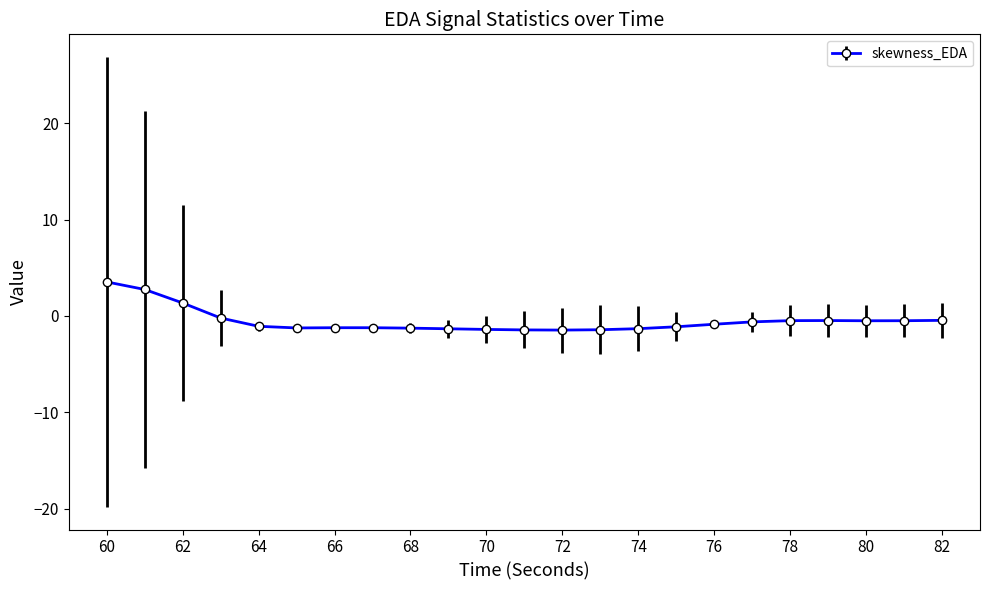

What is the maximum value shown in the chart?

3.5